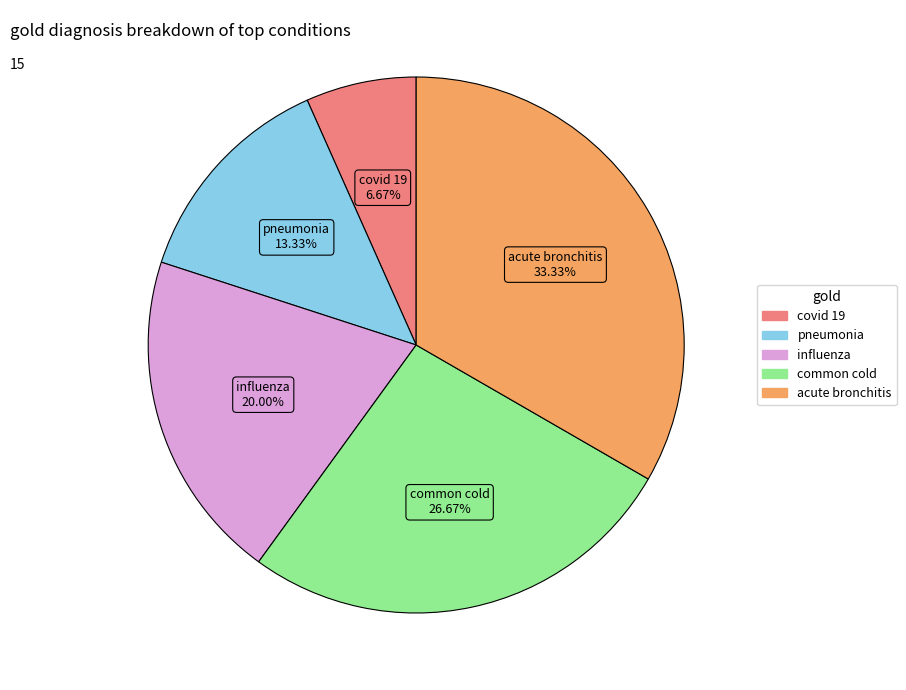

How many segments does this pie chart have?

5